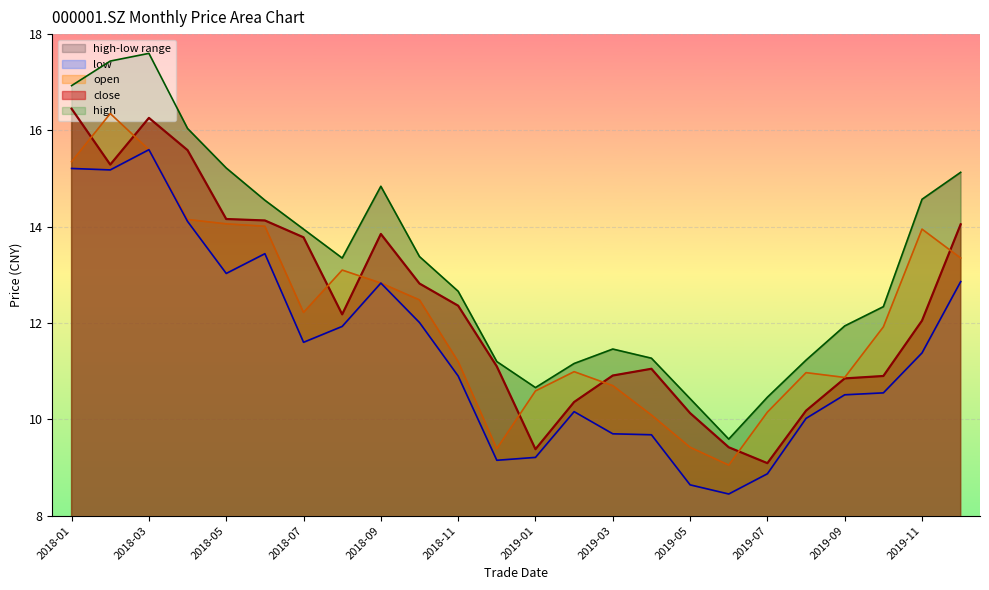

What is the sum of all close values?

296.3